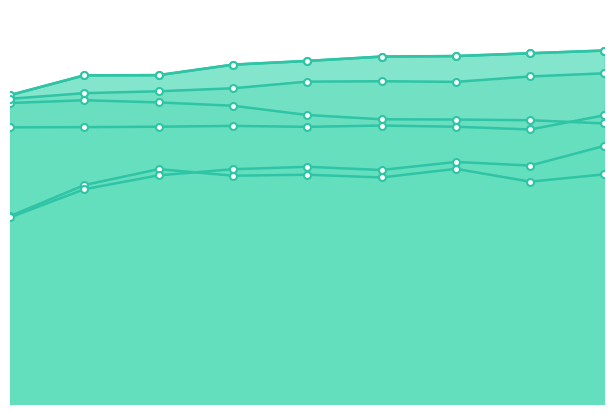

True or false: V4 and V5 cross at least once.

False